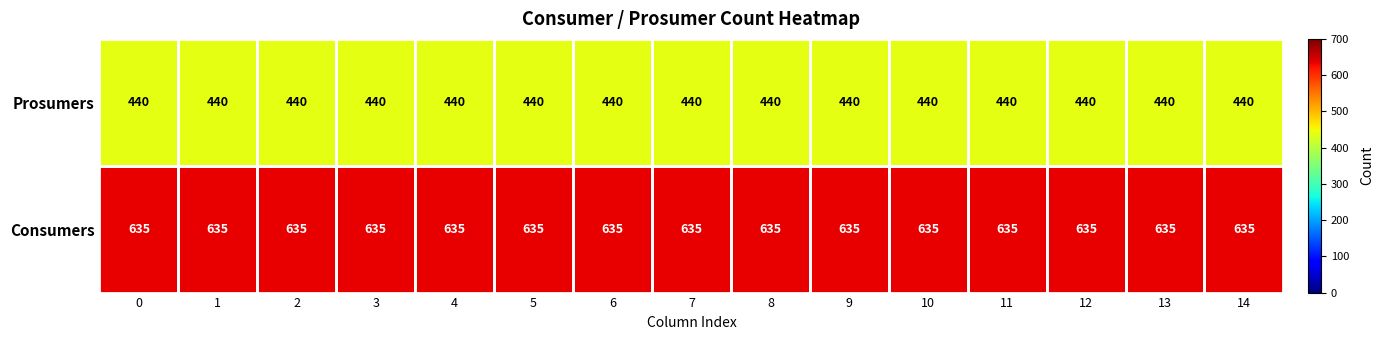

What is the spread (max minus min) of values at 9?

195